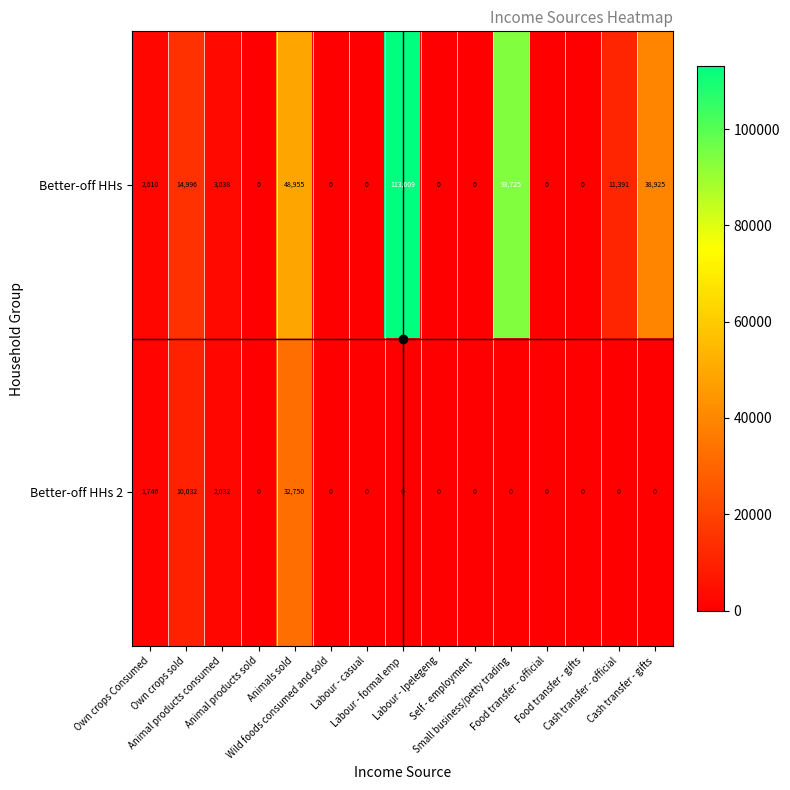

Rank the series by their maximum value, from highest to lowest.

Better-off HHs, Better-off HHs 2